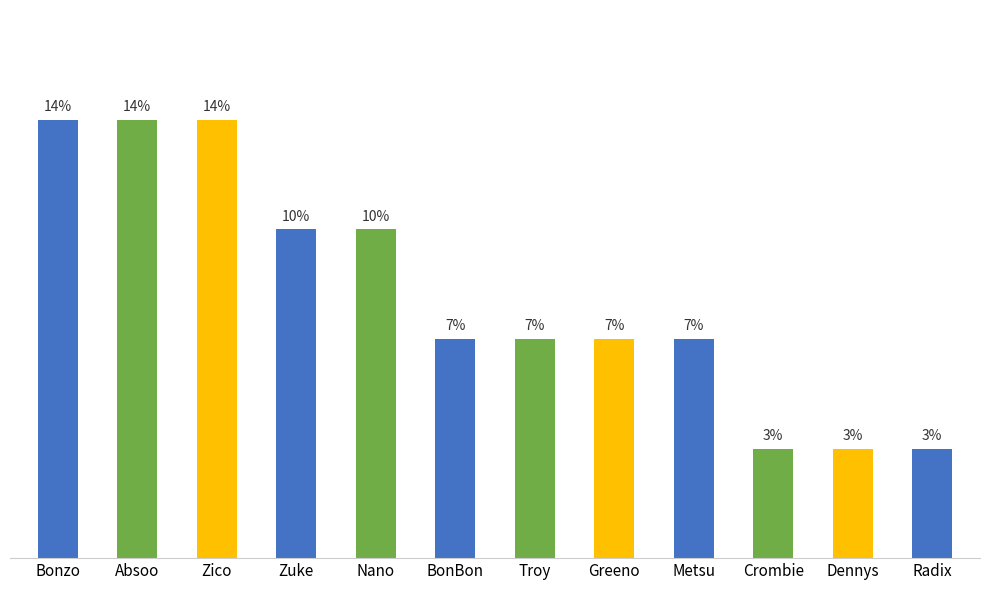

Are the bars horizontal?

No